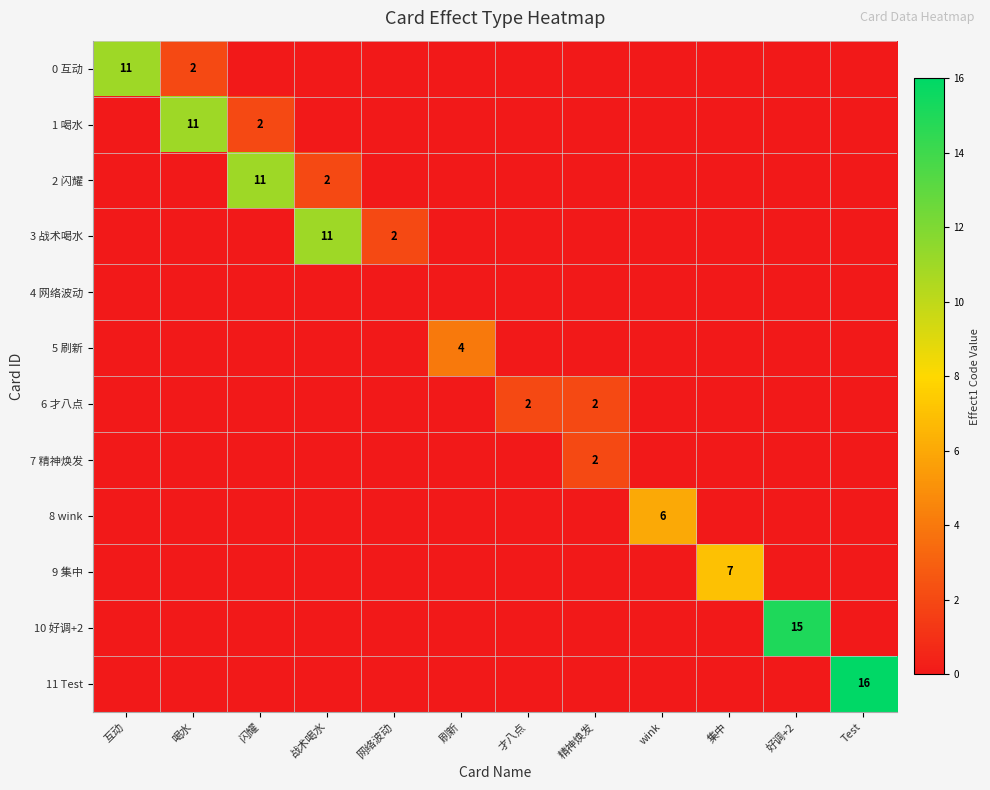

The value of 7 精神焕发 at 精神焕发 is 1. True or false?

False